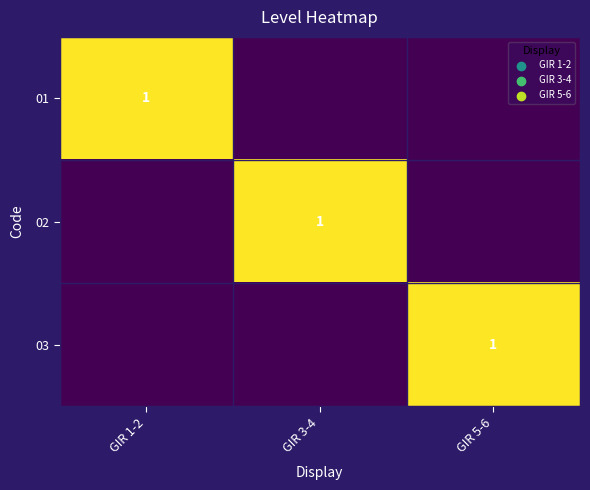

Is it true that 02 equals 1 at GIR 3-4?

True